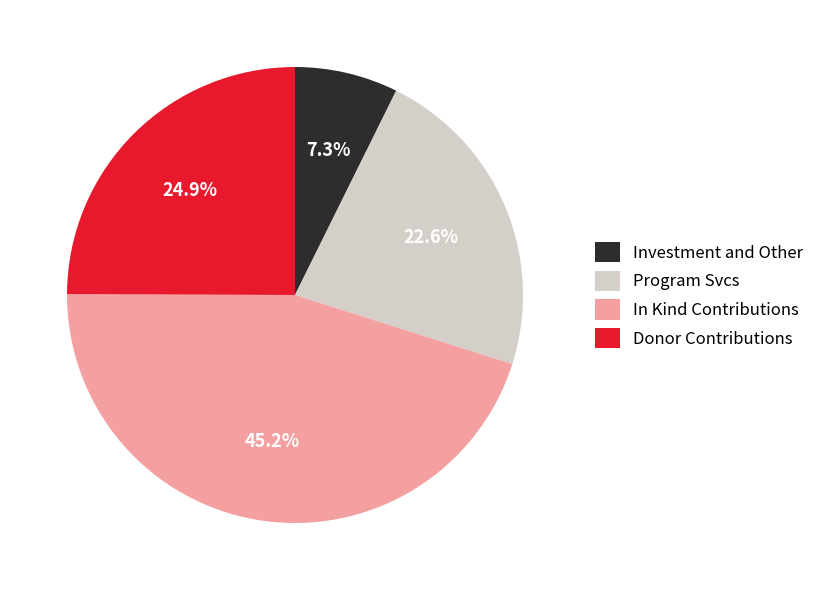

Is the sum of In Kind Contributions and Investment and Other greater than half?

Yes